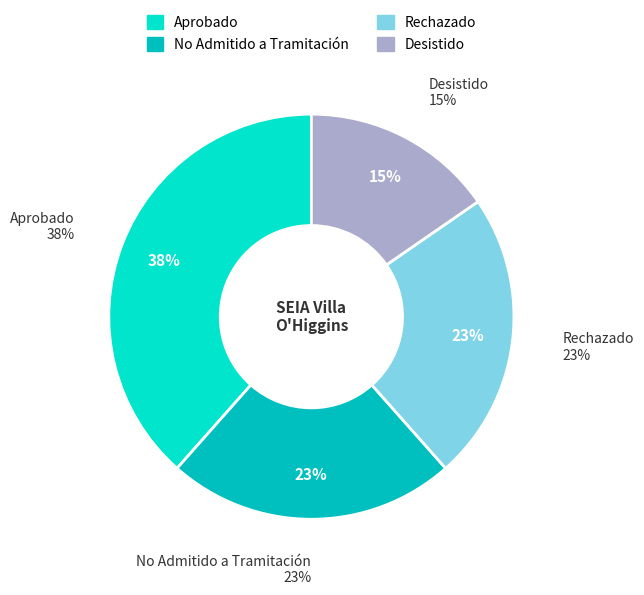

How many segments does this pie chart have?

4